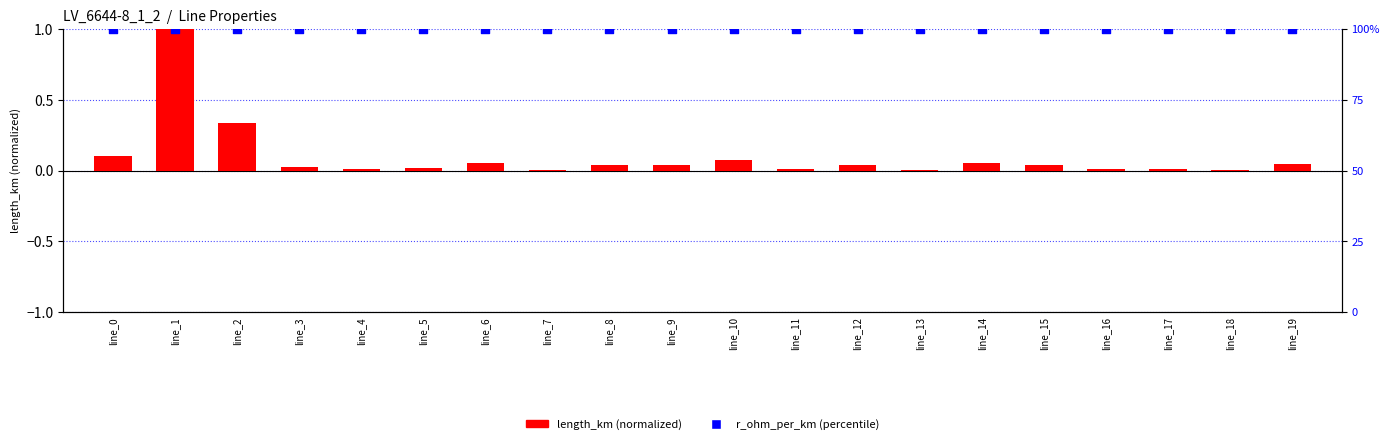

Is the value of length_km at line_18 greater than the value of r_ohm_per_km at line_5?

No